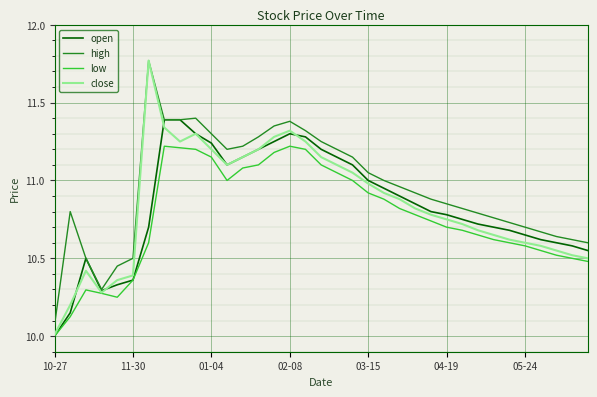

Which series has the largest total across all categories?

high